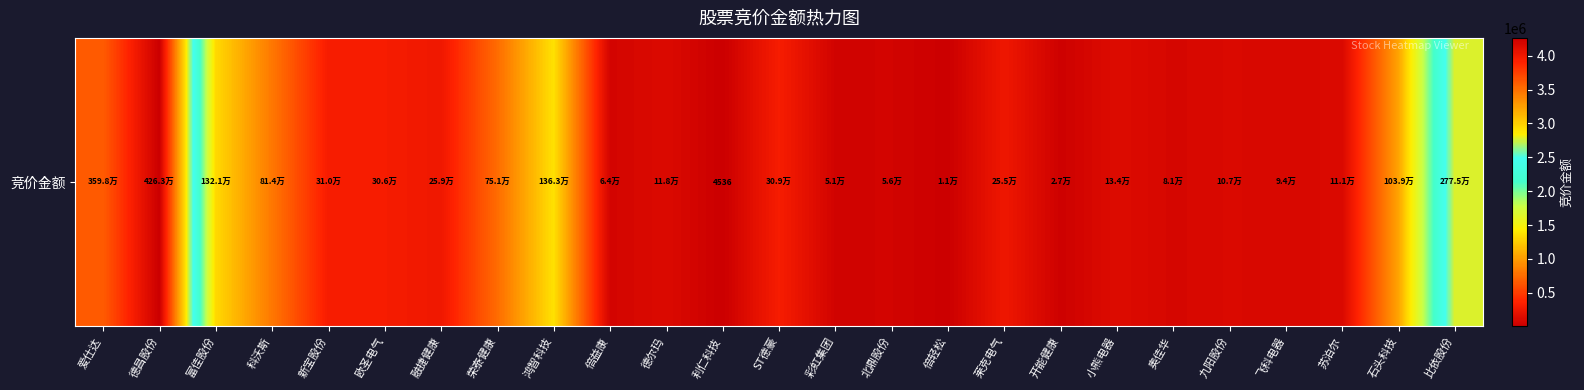

What is the average value?

729008